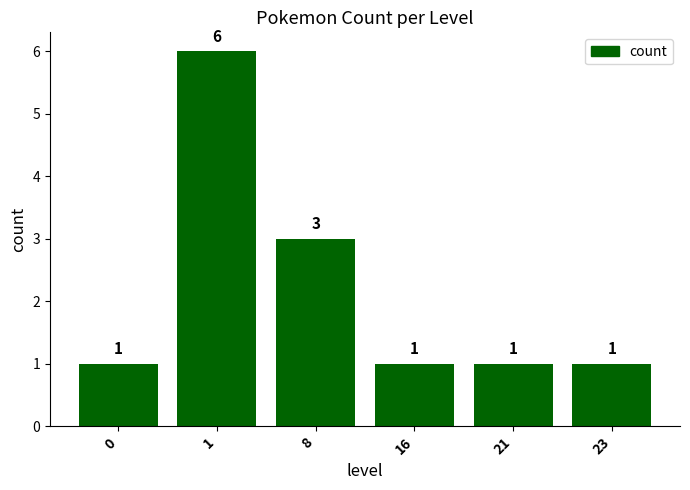

What is the sum of all values?

13